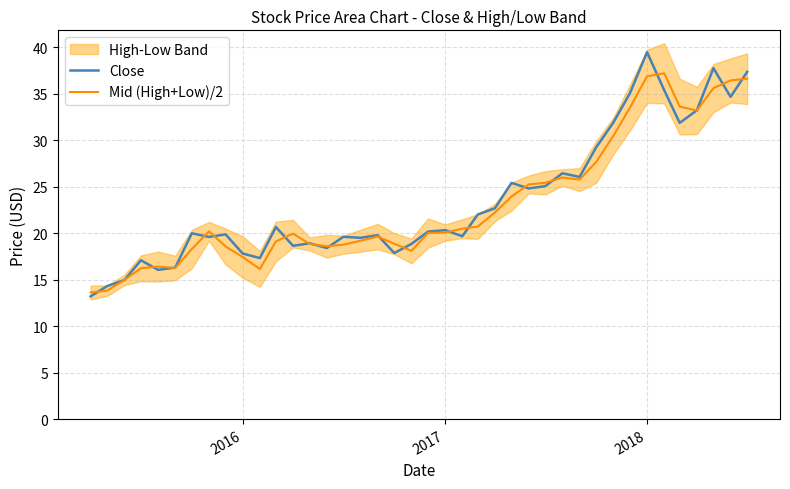

How many lines are shown in the chart?

2